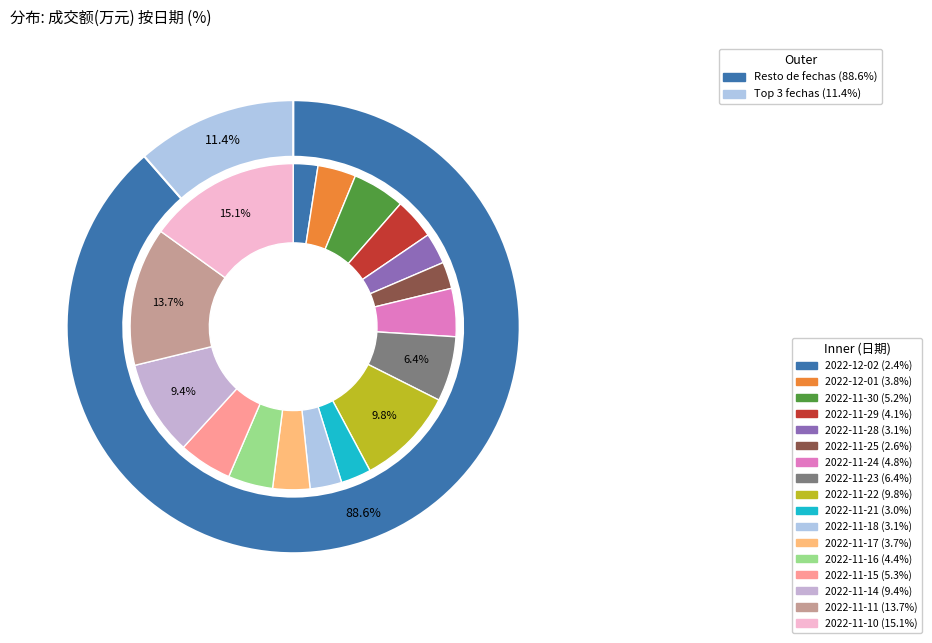

What percentage do 2022-11-21 and 2022-11-18 together represent?

6.1%